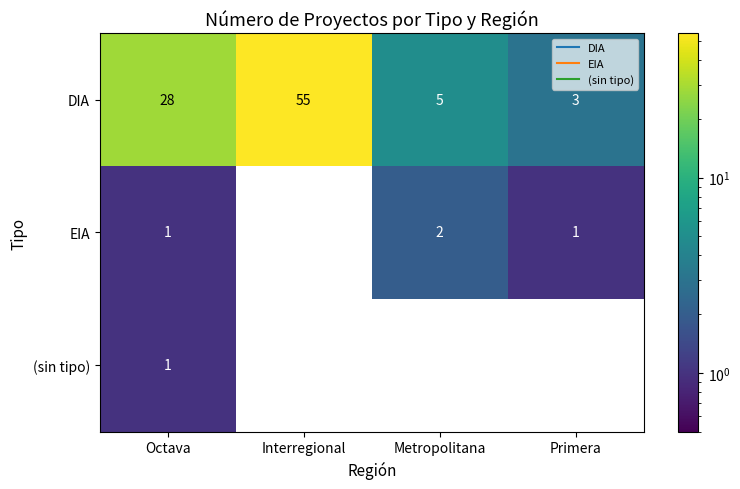

How many data points does each series have?

4